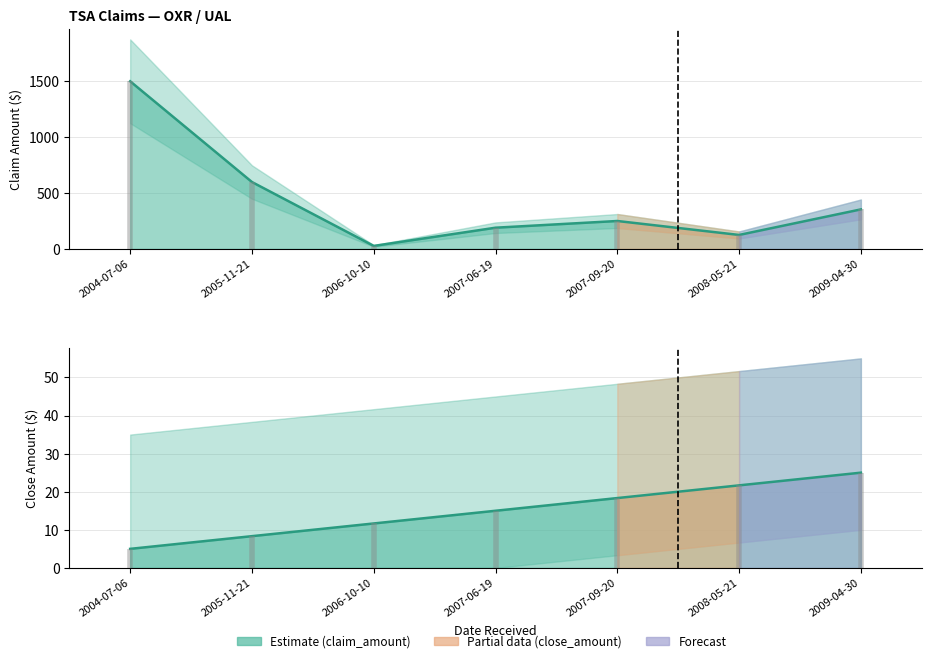

What is the average value?

435.2